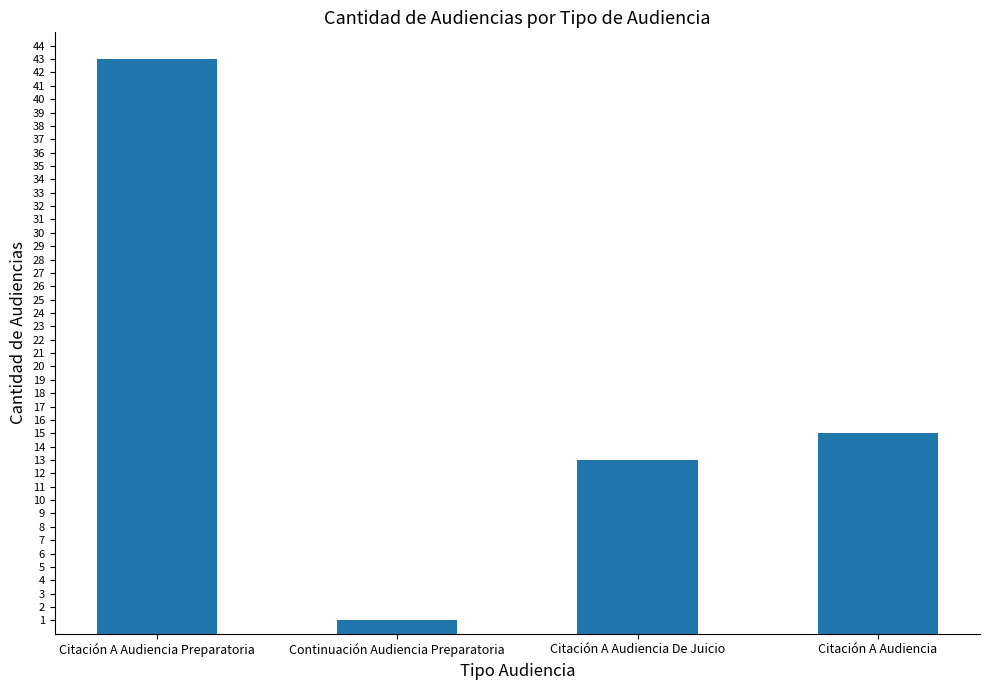

Read the value at Citación A Audiencia De Juicio, to the nearest 10.

10